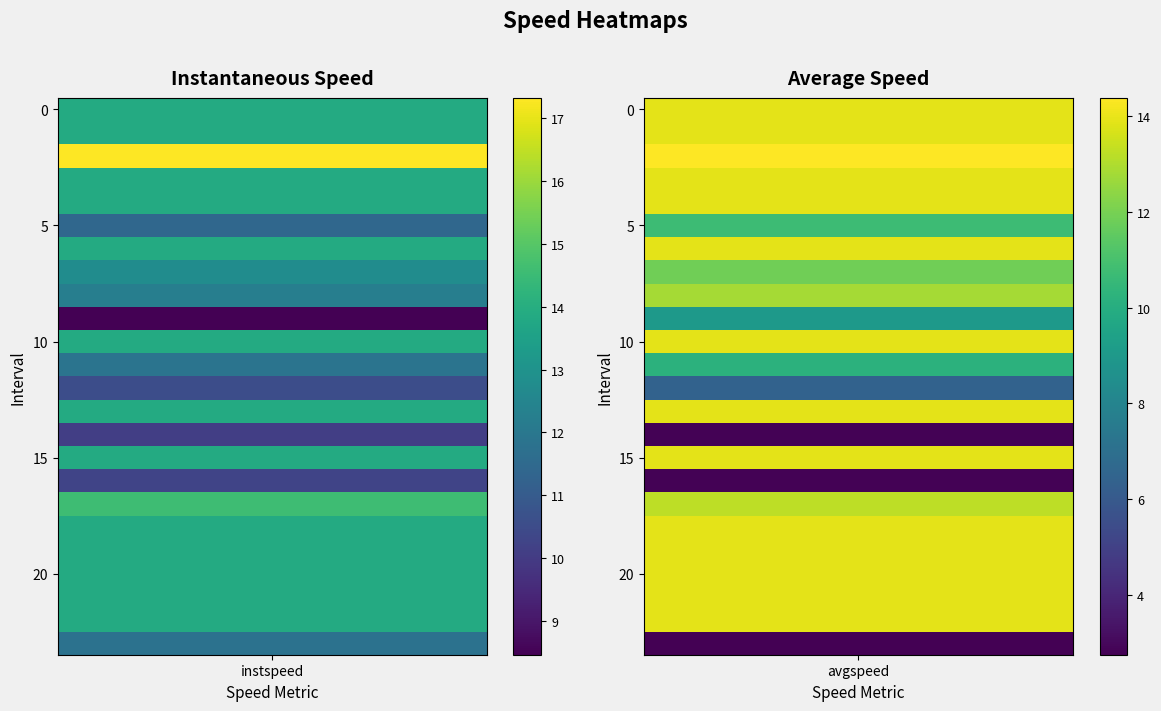

At which label does instspeed reach its minimum?

9